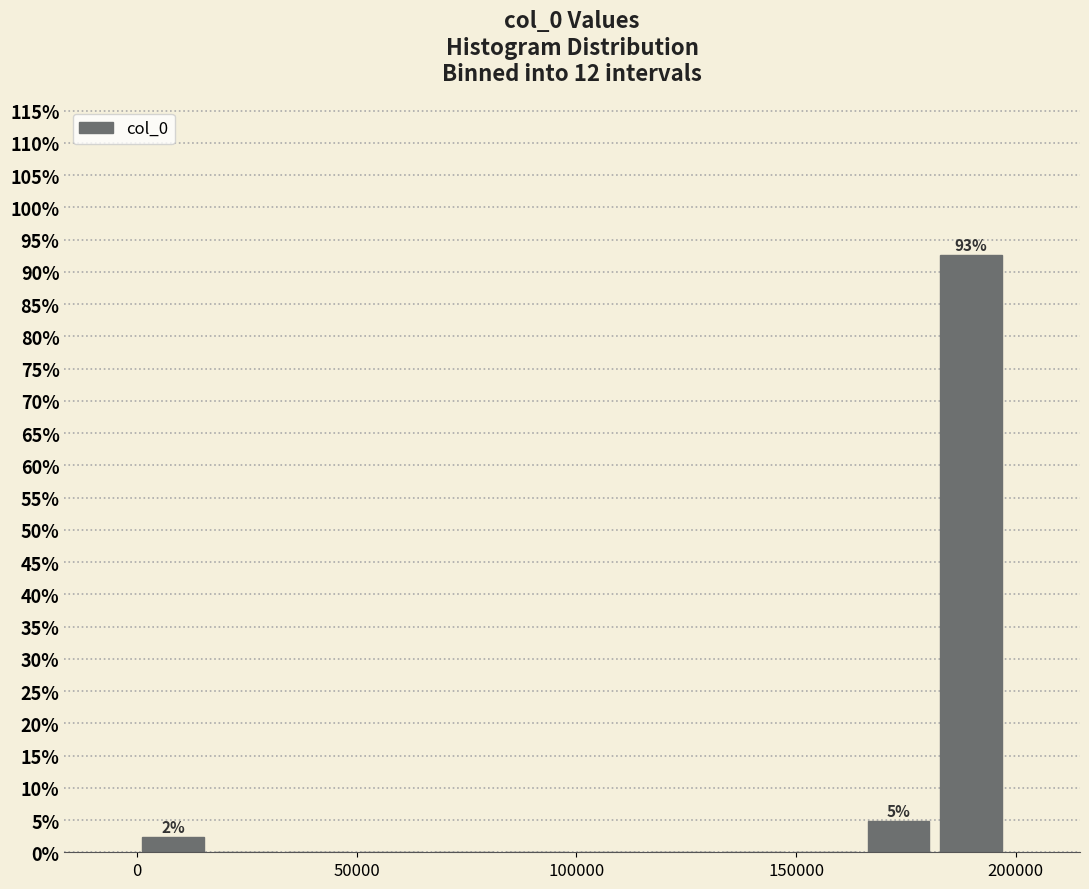

Around what value on the x-axis is the tallest bar? Give the approximate position of its centre, as read against the axis.

190000